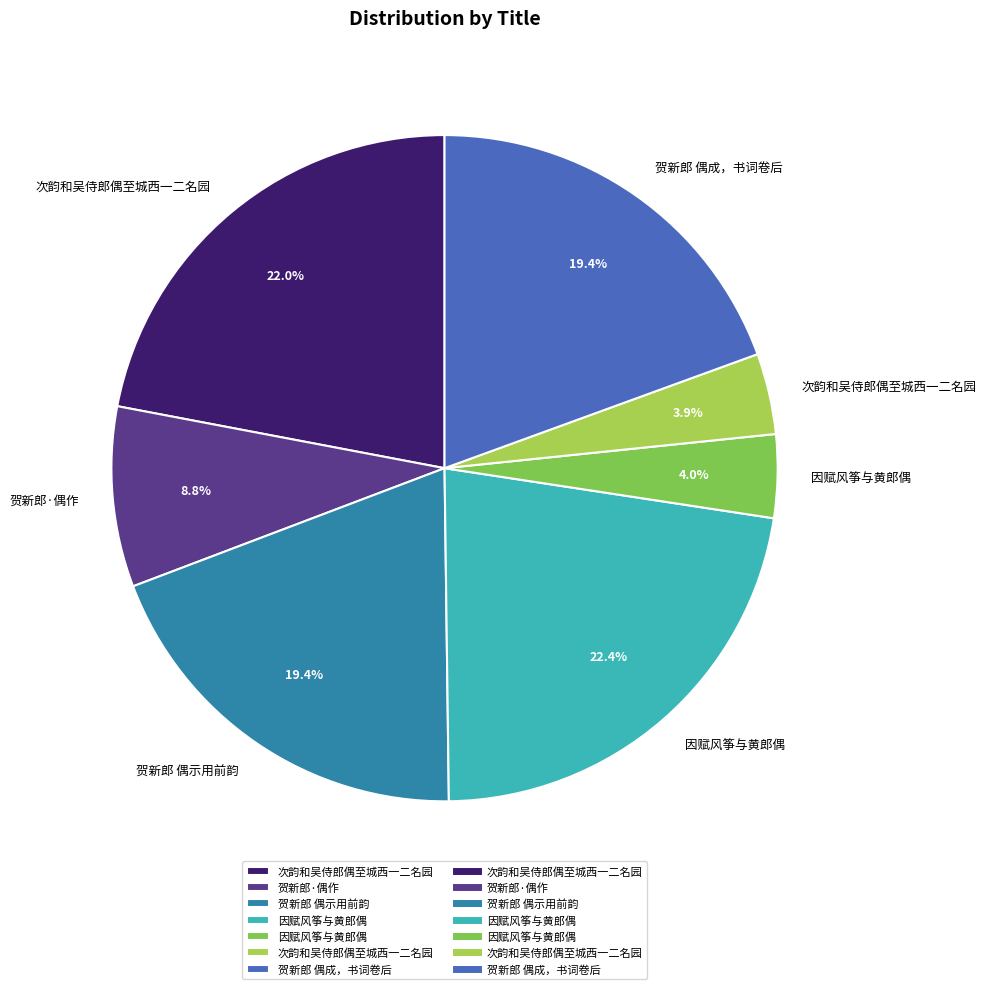

Is there any slice that represents more than half of the pie?

No